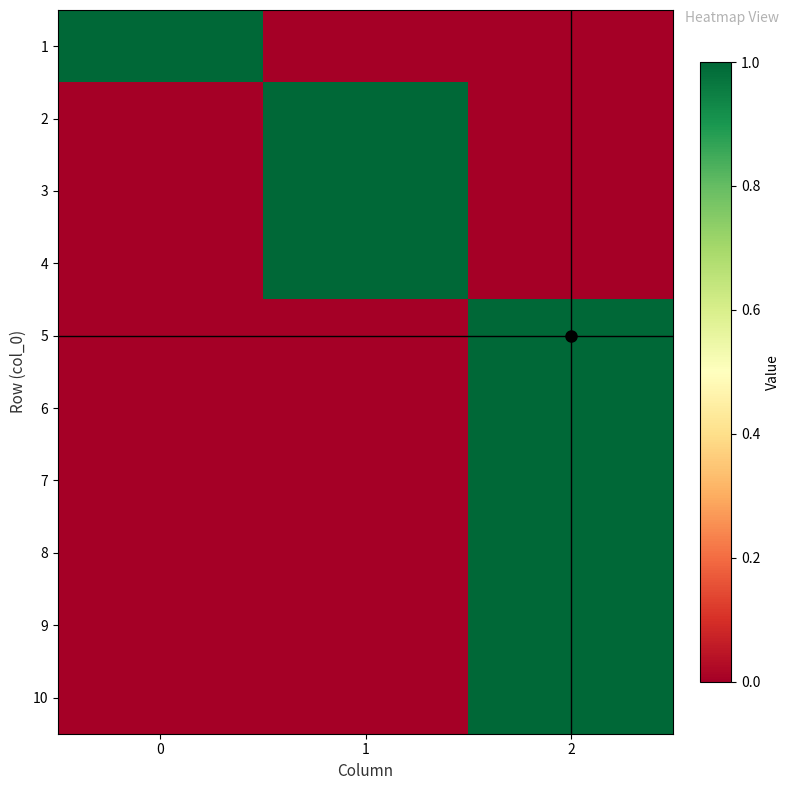

Reading right to left, extract all data points from this chart.

1: 2=0	1=0	0=1
2: 2=0	1=1	0=0
3: 2=0	1=1	0=0
4: 2=0	1=1	0=0
5: 2=1	1=0	0=0
6: 2=1	1=0	0=0
7: 2=1	1=0	0=0
8: 2=1	1=0	0=0
9: 2=1	1=0	0=0
10: 2=1	1=0	0=0